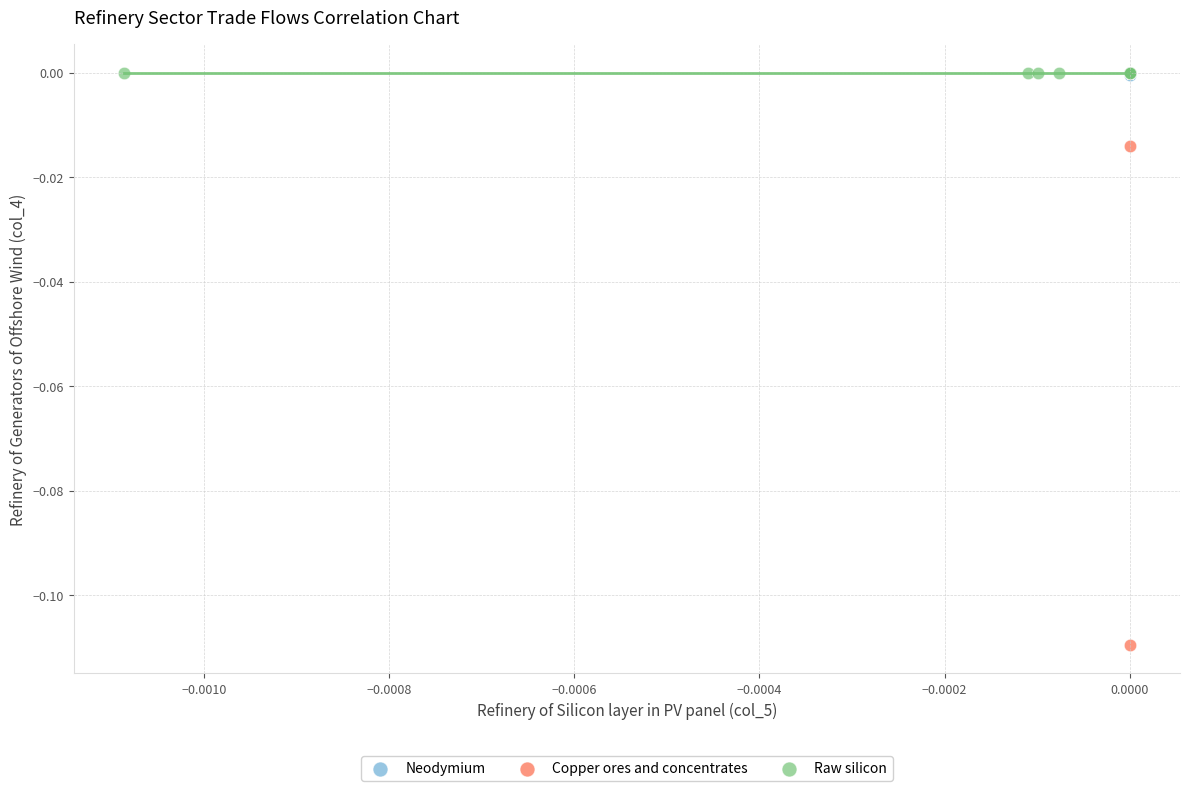

What are all the series names shown in the legend?

Neodymium, Copper ores and concentrates, Raw silicon